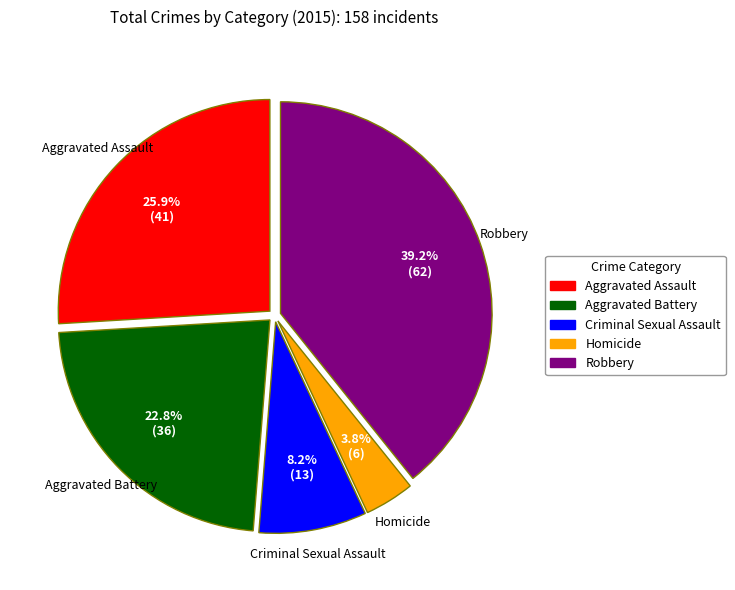

To the nearest percent, what is the difference between the largest and smallest slice percentages?

35%